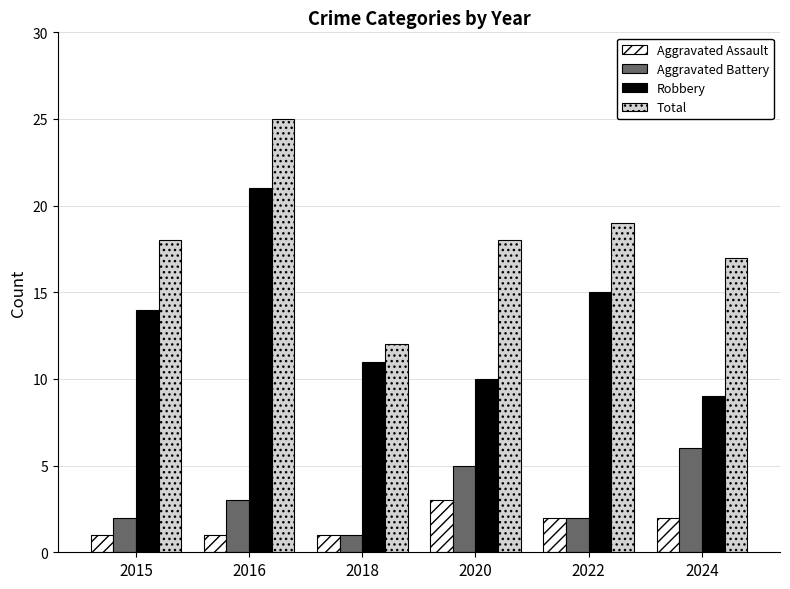

What is the spread (max minus min) of values at 2016?

24